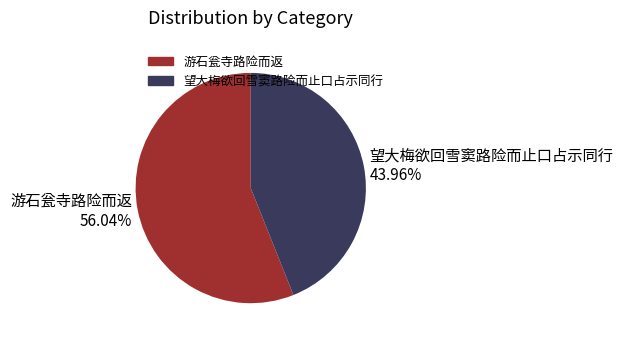

To the nearest percent, what is the difference between the largest and smallest slice percentages?

12%